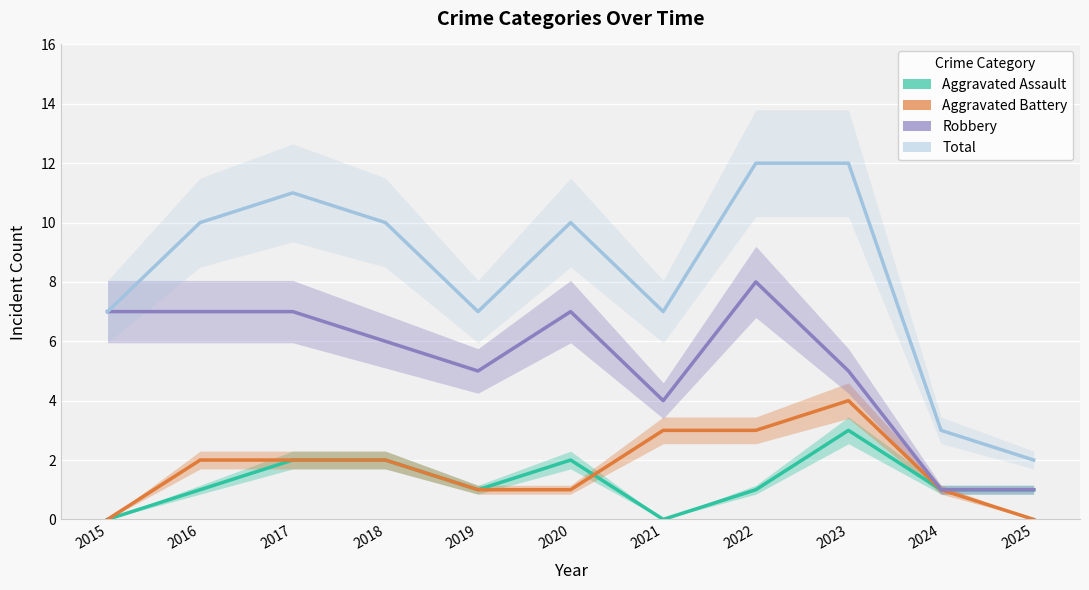

True or false: Robbery and Aggravated Assault intersect in this chart.

False